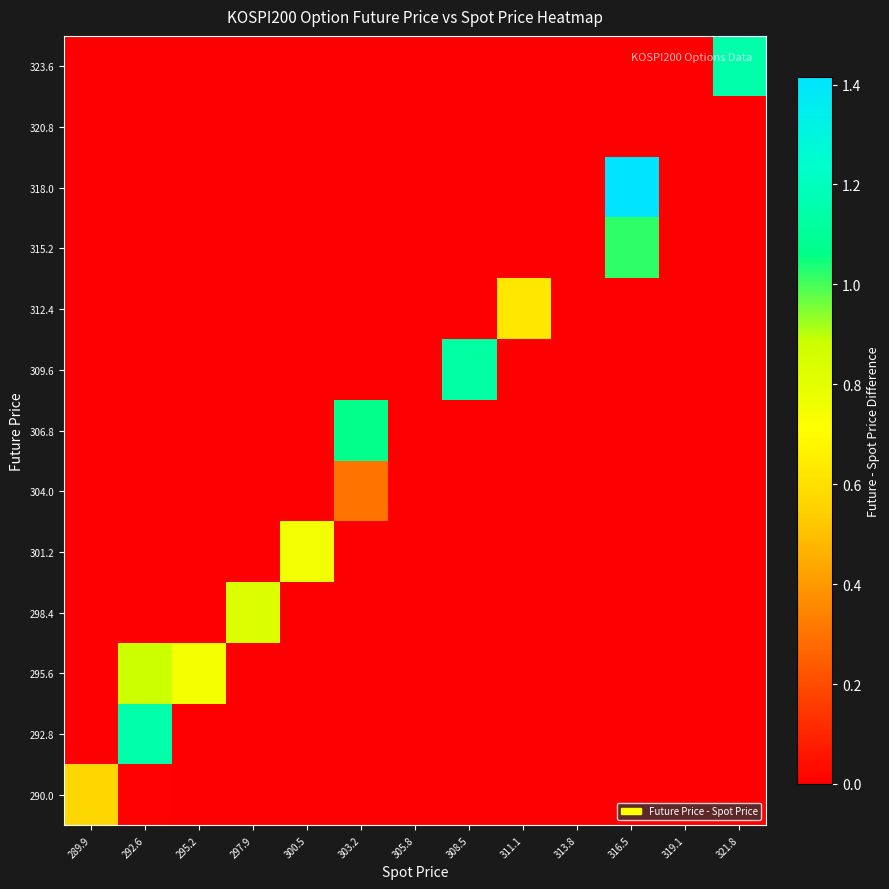

Reading left to right, extract all data points from this chart.

290.0: 289.9=0.6	292.6=0.0	295.2=0.0	297.9=0.0	300.5=0.0	303.2=0.0	305.8=0.0	308.5=0.0	311.1=0.0	313.8=0.0	316.5=0.0	319.1=0.0	321.8=0.0
292.8: 289.9=0.0	292.6=1.1	295.2=0.0	297.9=0.0	300.5=0.0	303.2=0.0	305.8=0.0	308.5=0.0	311.1=0.0	313.8=0.0	316.5=0.0	319.1=0.0	321.8=0.0
295.6: 289.9=0.0	292.6=0.9	295.2=0.7	297.9=0.0	300.5=0.0	303.2=0.0	305.8=0.0	308.5=0.0	311.1=0.0	313.8=0.0	316.5=0.0	319.1=0.0	321.8=0.0
298.4: 289.9=0.0	292.6=0.0	295.2=0.0	297.9=0.8	300.5=0.0	303.2=0.0	305.8=0.0	308.5=0.0	311.1=0.0	313.8=0.0	316.5=0.0	319.1=0.0	321.8=0.0
301.2: 289.9=0.0	292.6=0.0	295.2=0.0	297.9=0.0	300.5=0.8	303.2=0.0	305.8=0.0	308.5=0.0	311.1=0.0	313.8=0.0	316.5=0.0	319.1=0.0	321.8=0.0
304.0: 289.9=0.0	292.6=0.0	295.2=0.0	297.9=0.0	300.5=0.0	303.2=0.3	305.8=0.0	308.5=0.0	311.1=0.0	313.8=0.0	316.5=0.0	319.1=0.0	321.8=0.0
306.8: 289.9=0.0	292.6=0.0	295.2=0.0	297.9=0.0	300.5=0.0	303.2=1.1	305.8=0.0	308.5=0.0	311.1=0.0	313.8=0.0	316.5=0.0	319.1=0.0	321.8=0.0
309.6: 289.9=0.0	292.6=0.0	295.2=0.0	297.9=0.0	300.5=0.0	303.2=0.0	305.8=0.0	308.5=1.1	311.1=0.0	313.8=0.0	316.5=0.0	319.1=0.0	321.8=0.0
312.4: 289.9=0.0	292.6=0.0	295.2=0.0	297.9=0.0	300.5=0.0	303.2=0.0	305.8=0.0	308.5=0.0	311.1=0.6	313.8=0.0	316.5=0.0	319.1=0.0	321.8=0.0
315.2: 289.9=0.0	292.6=0.0	295.2=0.0	297.9=0.0	300.5=0.0	303.2=0.0	305.8=0.0	308.5=0.0	311.1=0.0	313.8=0.0	316.5=1.0	319.1=0.0	321.8=0.0
318.0: 289.9=0.0	292.6=0.0	295.2=0.0	297.9=0.0	300.5=0.0	303.2=0.0	305.8=0.0	308.5=0.0	311.1=0.0	313.8=0.0	316.5=1.4	319.1=0.0	321.8=0.0
320.8: 289.9=0.0	292.6=0.0	295.2=0.0	297.9=0.0	300.5=0.0	303.2=0.0	305.8=0.0	308.5=0.0	311.1=0.0	313.8=0.0	316.5=0.0	319.1=0.0	321.8=0.0
323.6: 289.9=0.0	292.6=0.0	295.2=0.0	297.9=0.0	300.5=0.0	303.2=0.0	305.8=0.0	308.5=0.0	311.1=0.0	313.8=0.0	316.5=0.0	319.1=0.0	321.8=1.2